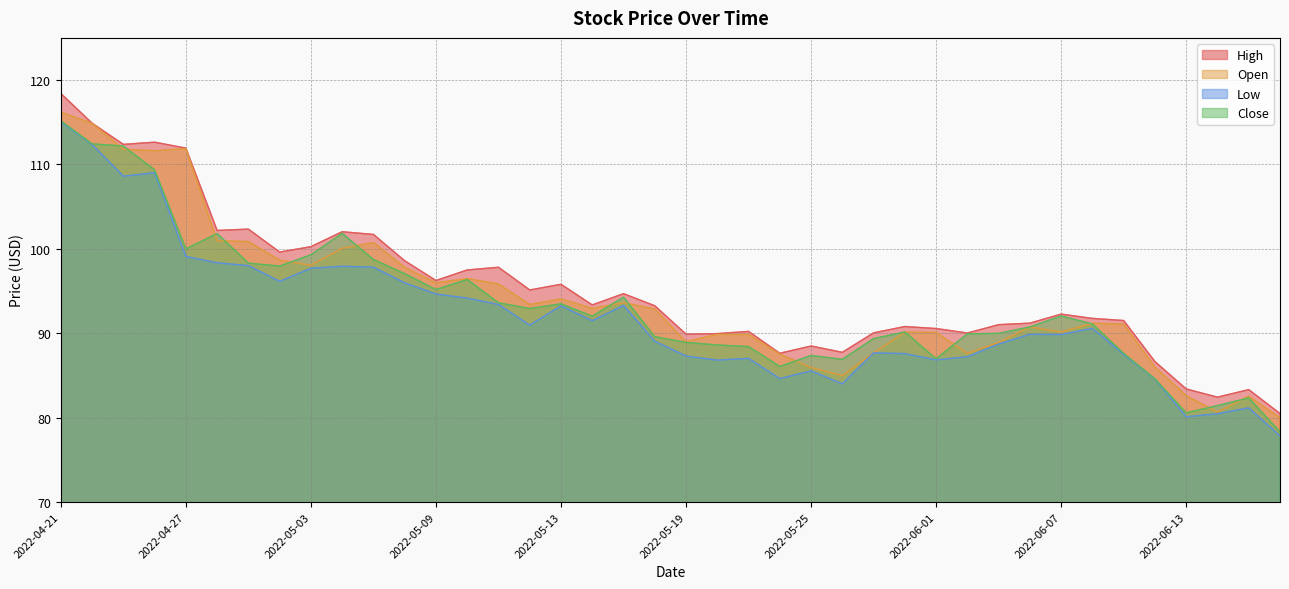

True or false: Close has a value of 109.4 at 2022-04-26.

True